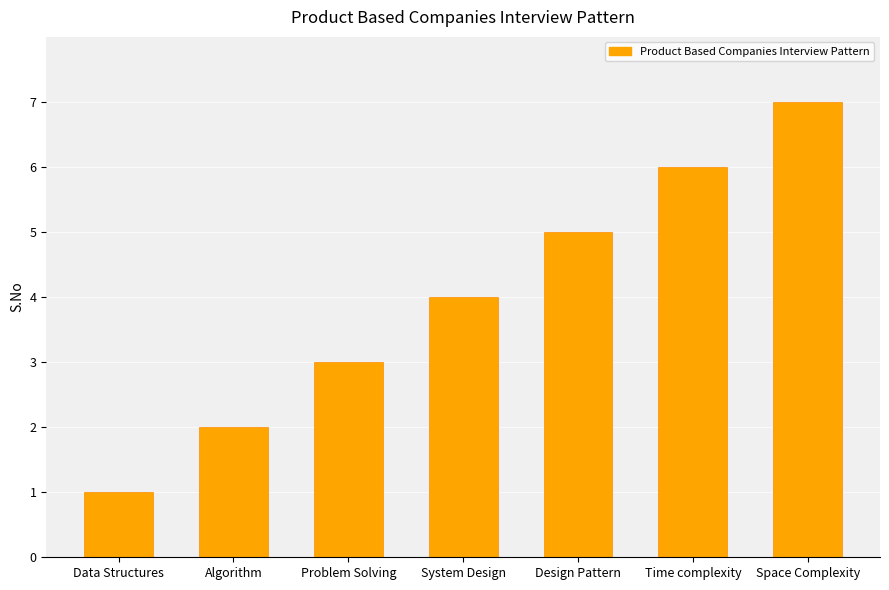

What is the label of the 3rd bar from the right?

Design Pattern